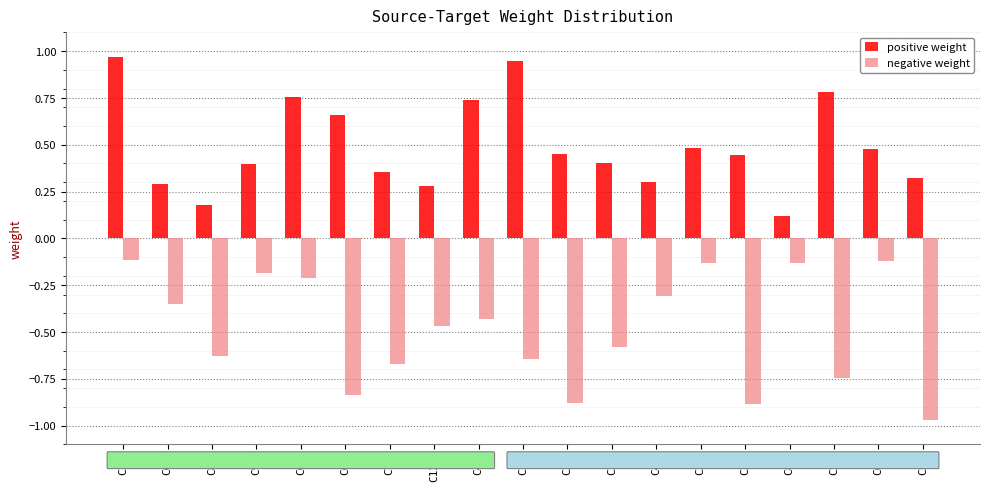

What is the spread (max minus min) of values at C47?

1.2